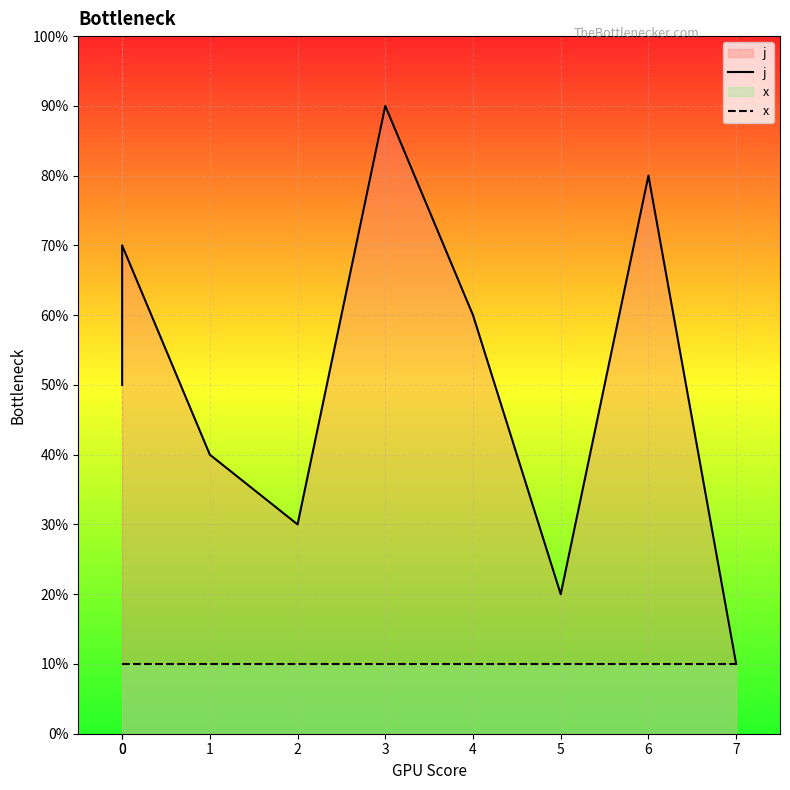

How many categories are shown in the chart?

9